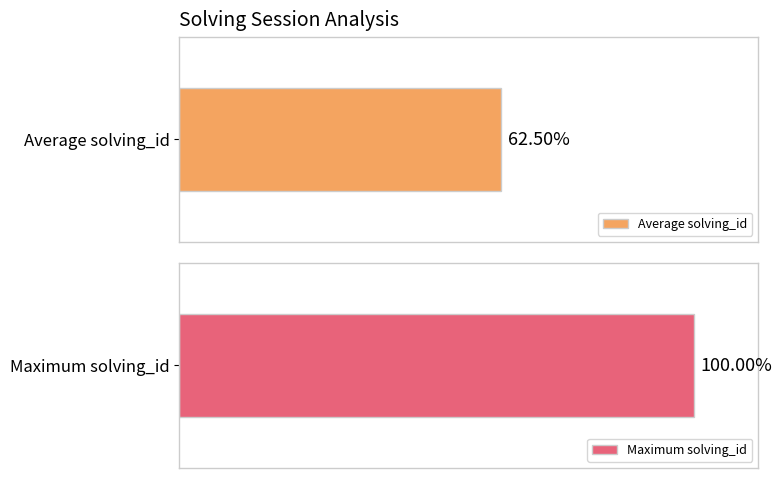

Does the chart contain stacked bars?

No